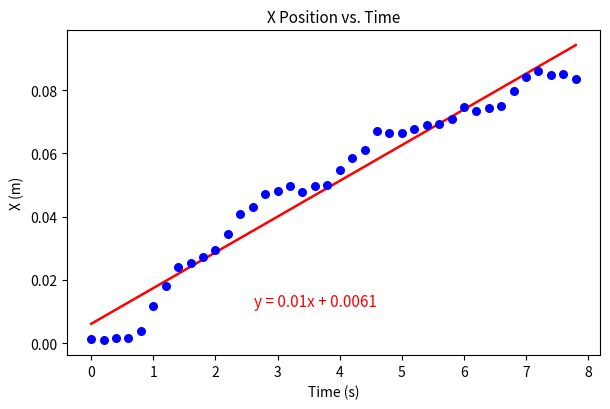

What is the range of X values (max minus min)?

7.8